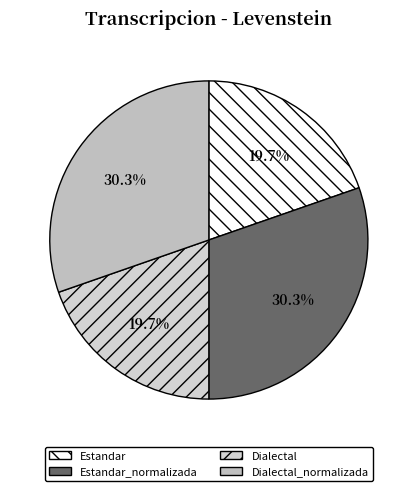

Which category has the smallest portion of the pie?

Estandar